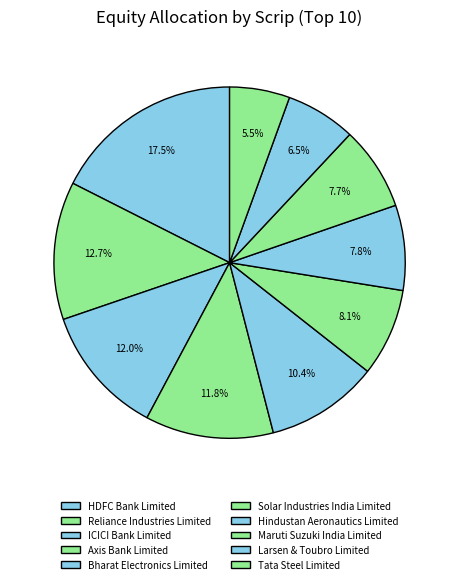

What is the largest slice in the pie chart?

HDFC Bank Limited